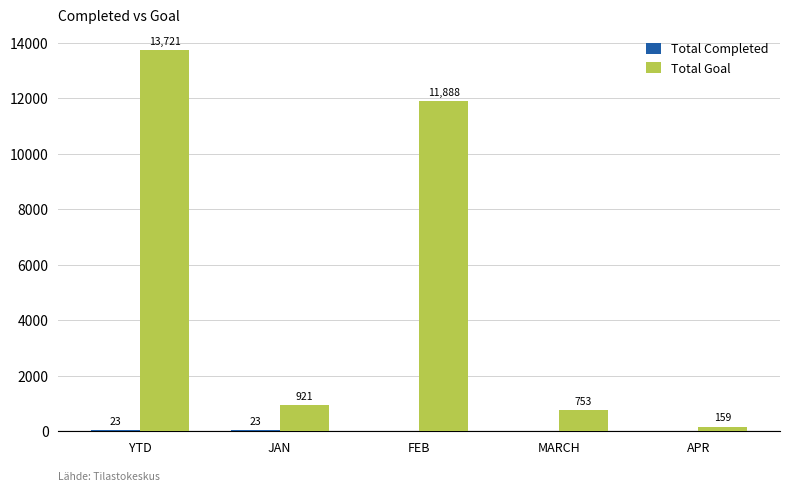

What is the maximum value shown in the chart?

13721